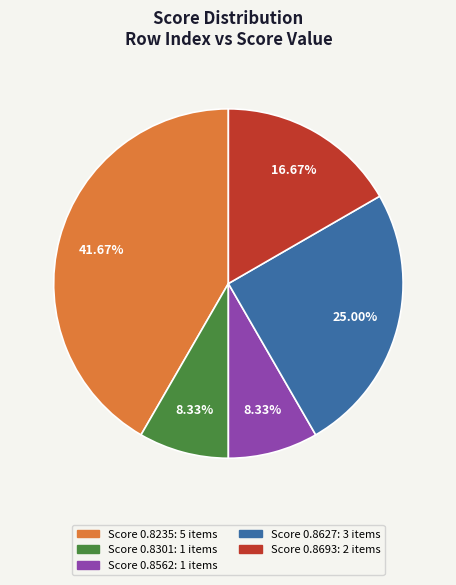

Is there any slice that represents more than half of the pie?

No